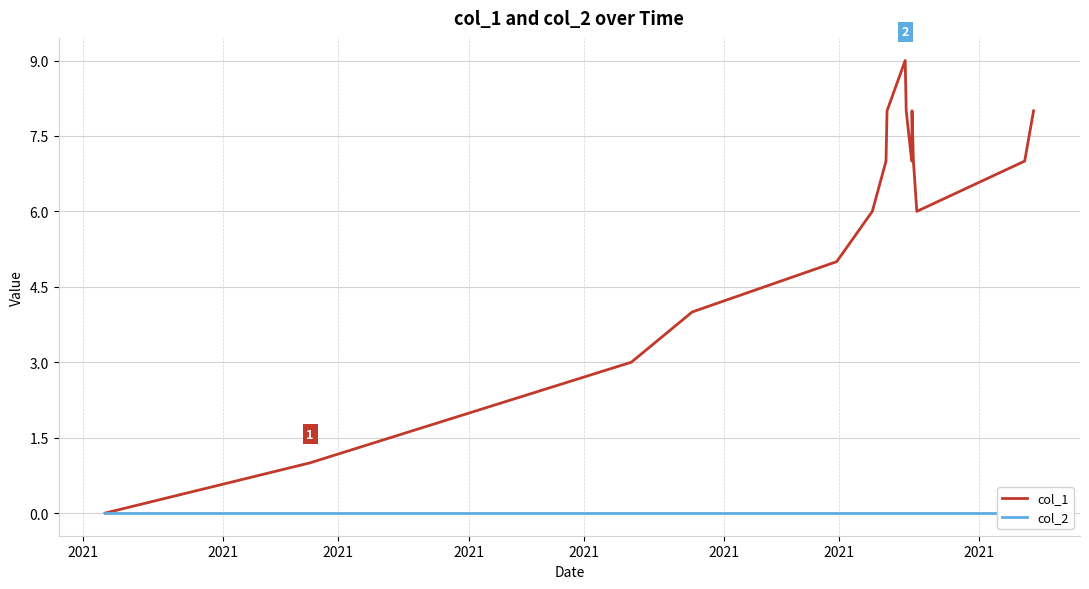

What is the total value across all series at 11?

8